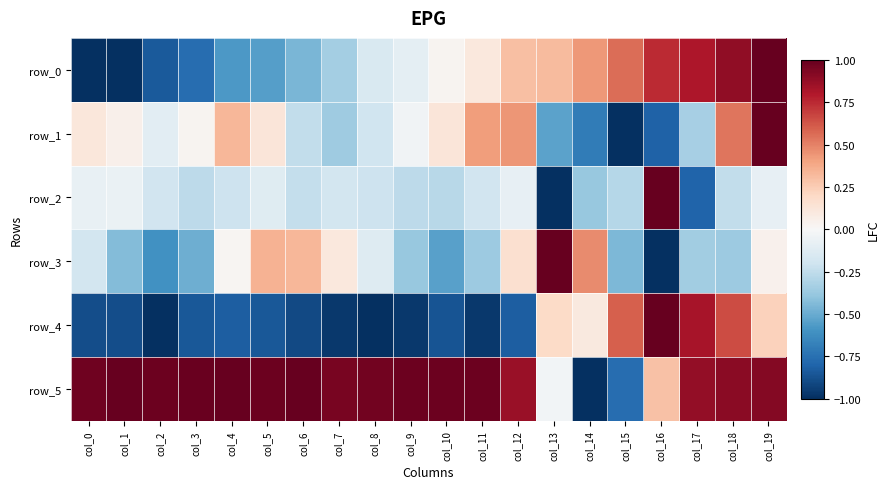

Reading left to right, transcribe all the data shown in this chart.

row_0: col_0=-1.0	col_1=-1.0	col_2=-0.8	col_3=-0.8	col_4=-0.6	col_5=-0.6	col_6=-0.5	col_7=-0.3	col_8=-0.1	col_9=-0.1	col_10=0.0	col_11=0.1	col_12=0.3	col_13=0.3	col_14=0.4	col_15=0.6	col_16=0.7	col_17=0.8	col_18=0.9	col_19=1.0
row_1: col_0=0.1	col_1=0.0	col_2=-0.1	col_3=0.0	col_4=0.3	col_5=0.1	col_6=-0.2	col_7=-0.4	col_8=-0.2	col_9=-0.0	col_10=0.1	col_11=0.4	col_12=0.4	col_13=-0.5	col_14=-0.7	col_15=-1.0	col_16=-0.8	col_17=-0.3	col_18=0.5	col_19=1.0
row_2: col_0=-0.1	col_1=-0.1	col_2=-0.2	col_3=-0.3	col_4=-0.2	col_5=-0.1	col_6=-0.2	col_7=-0.2	col_8=-0.2	col_9=-0.3	col_10=-0.3	col_11=-0.2	col_12=-0.1	col_13=-1.0	col_14=-0.4	col_15=-0.3	col_16=1.0	col_17=-0.8	col_18=-0.2	col_19=-0.1
row_3: col_0=-0.2	col_1=-0.4	col_2=-0.6	col_3=-0.5	col_4=0.0	col_5=0.3	col_6=0.3	col_7=0.1	col_8=-0.1	col_9=-0.4	col_10=-0.5	col_11=-0.4	col_12=0.2	col_13=1.0	col_14=0.5	col_15=-0.5	col_16=-1.0	col_17=-0.4	col_18=-0.4	col_19=0.0
row_4: col_0=-0.9	col_1=-0.9	col_2=-1.0	col_3=-0.8	col_4=-0.8	col_5=-0.8	col_6=-0.9	col_7=-1.0	col_8=-1.0	col_9=-1.0	col_10=-0.9	col_11=-1.0	col_12=-0.8	col_13=0.2	col_14=0.1	col_15=0.6	col_16=1.0	col_17=0.8	col_18=0.7	col_19=0.2
row_5: col_0=1.0	col_1=1.0	col_2=1.0	col_3=1.0	col_4=1.0	col_5=1.0	col_6=1.0	col_7=0.9	col_8=1.0	col_9=1.0	col_10=1.0	col_11=1.0	col_12=0.9	col_13=-0.0	col_14=-1.0	col_15=-0.8	col_16=0.3	col_17=0.9	col_18=0.9	col_19=0.9